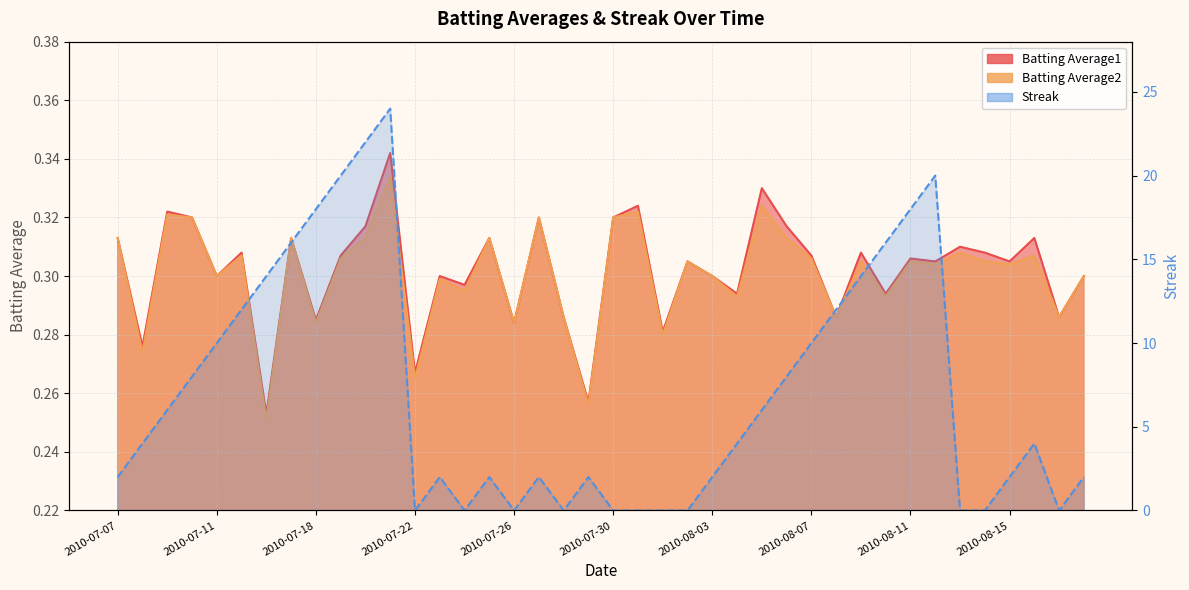

The value of Batting Average1 at 2010-07-25 is 0.3. True or false?

True